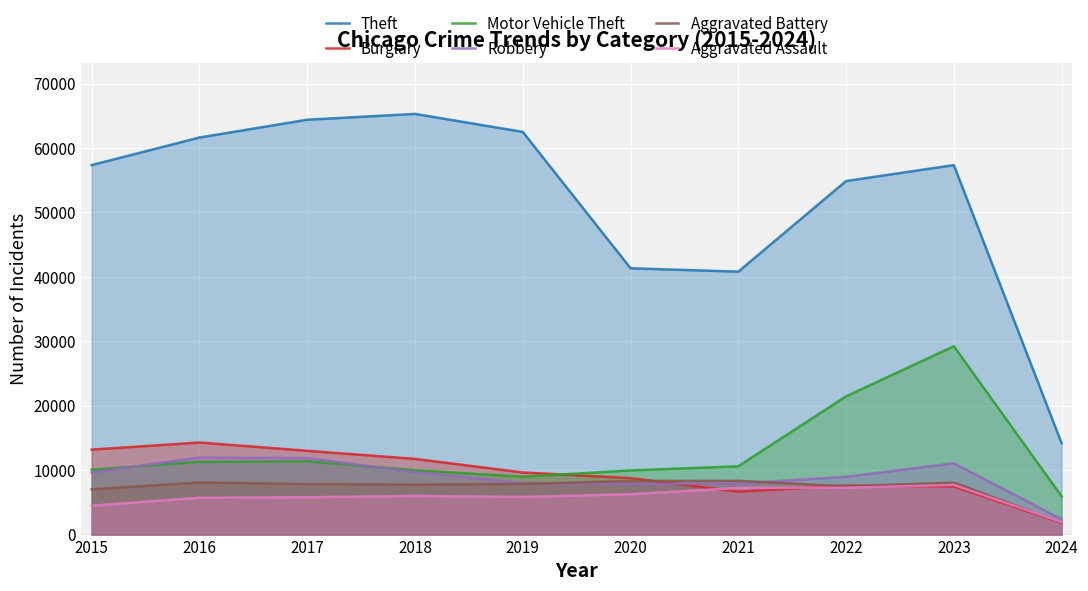

Where does the Aggravated Assault series first go above 6001?

2020